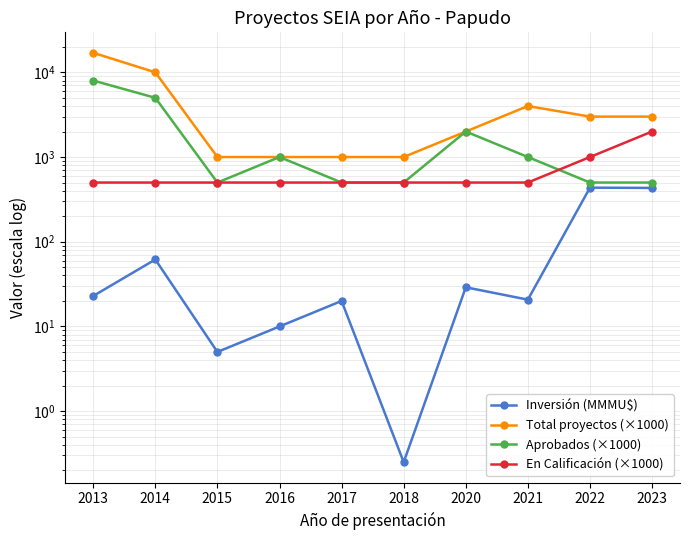

True or false: En Calificación (×1000) and Total proyectos (×1000) cross at least once.

False